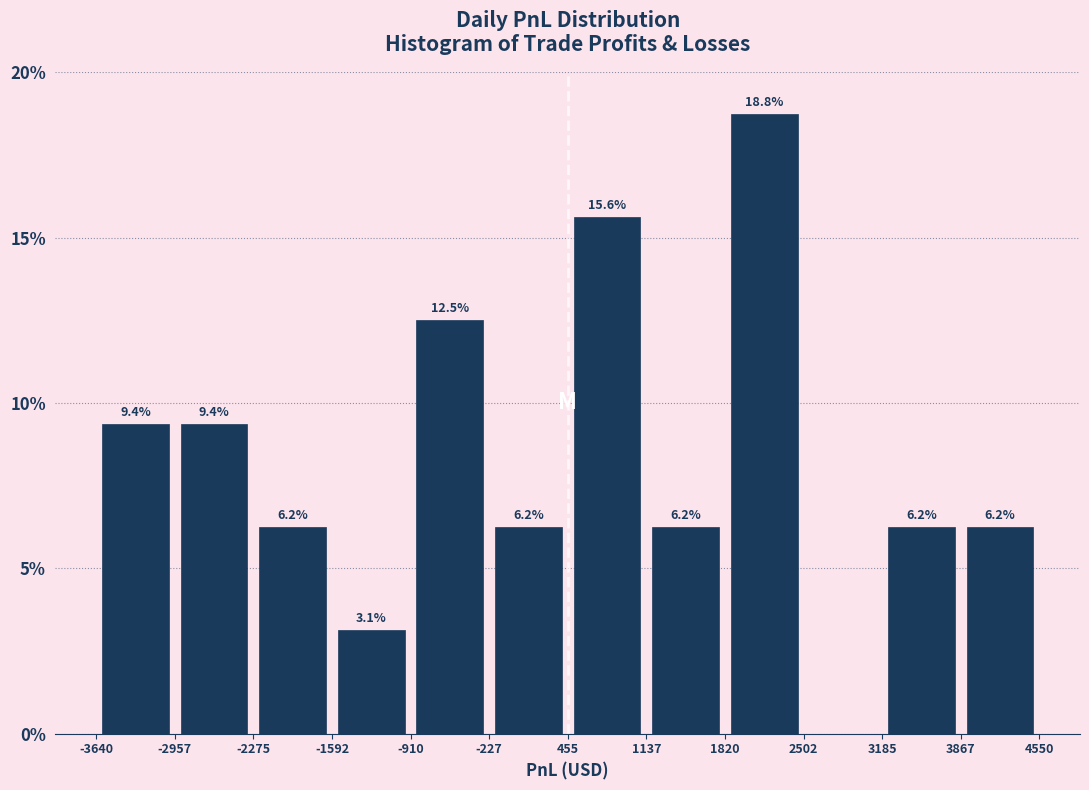

Over which range of the x-axis is the bar tallest?

1820 to 2502